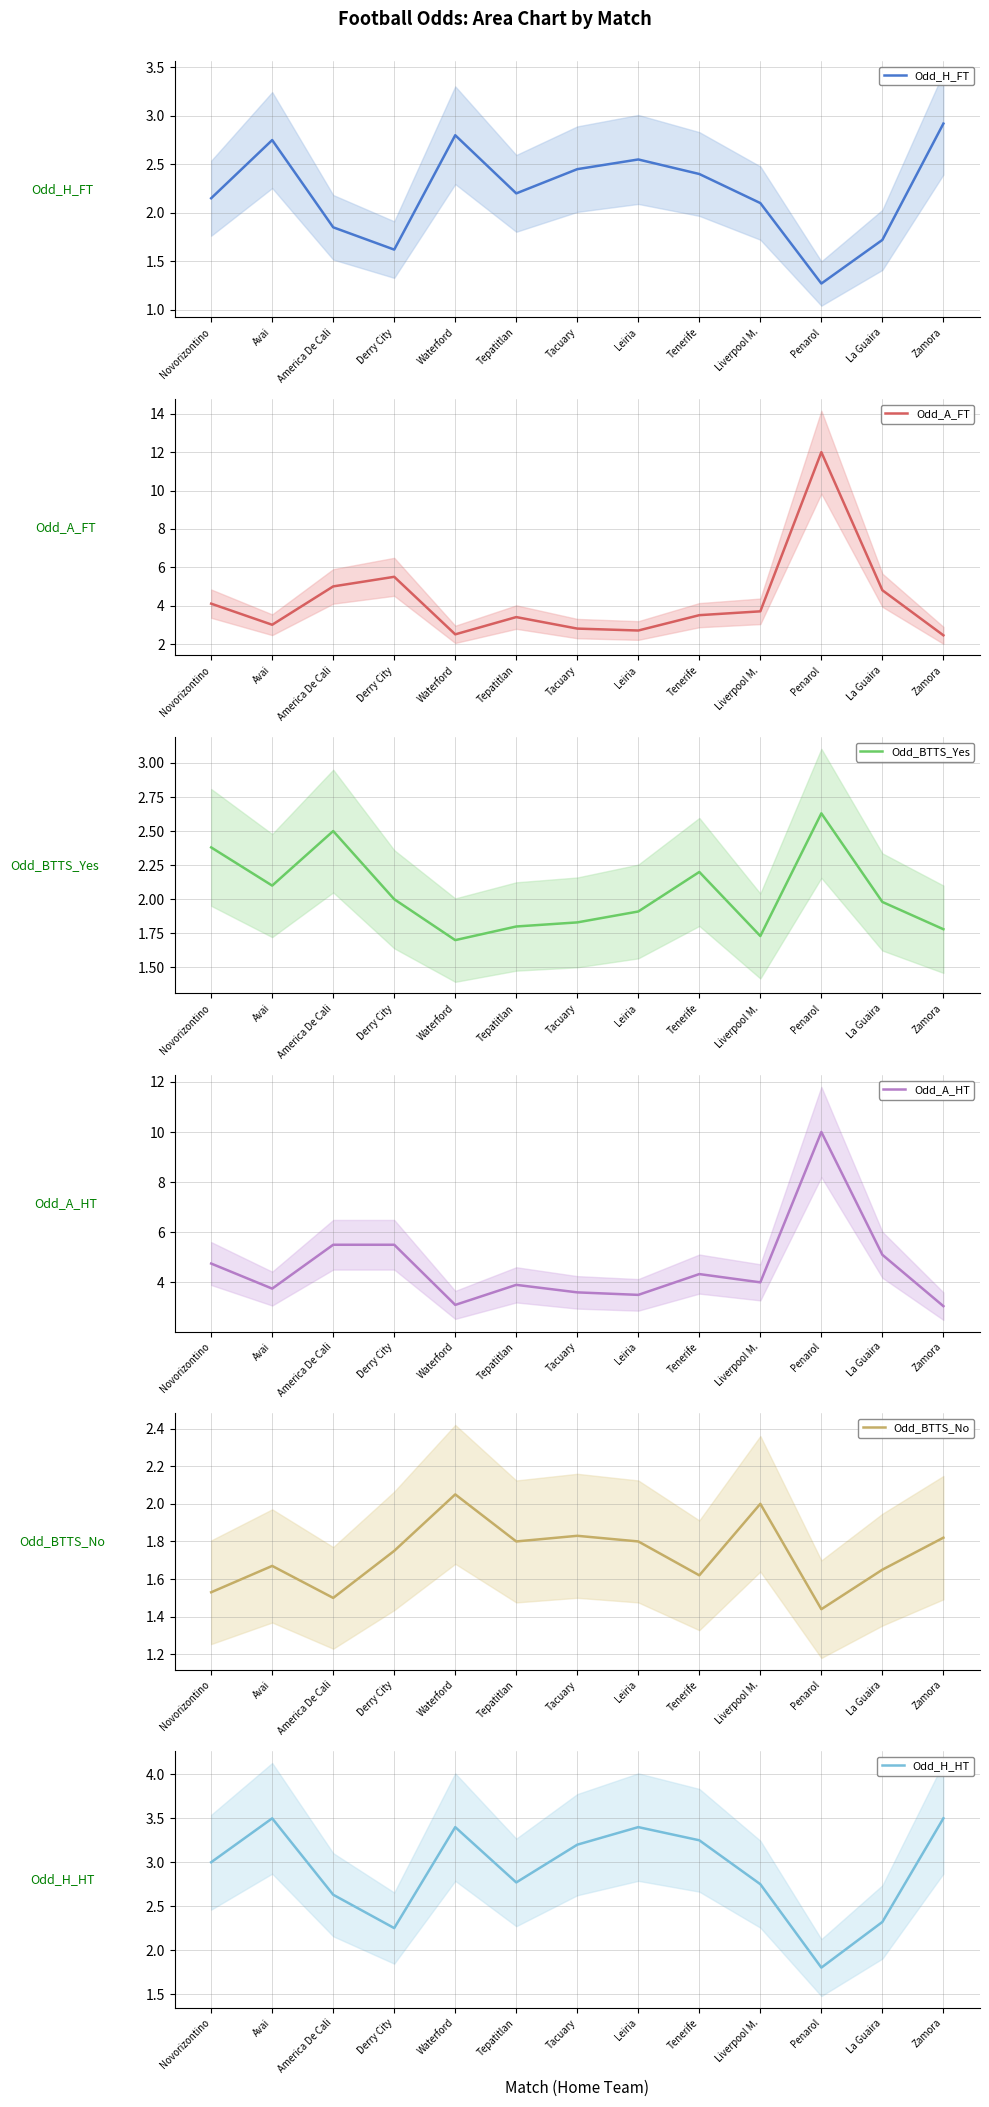

Where is the first local maximum for Odd_H_FT?

Avai